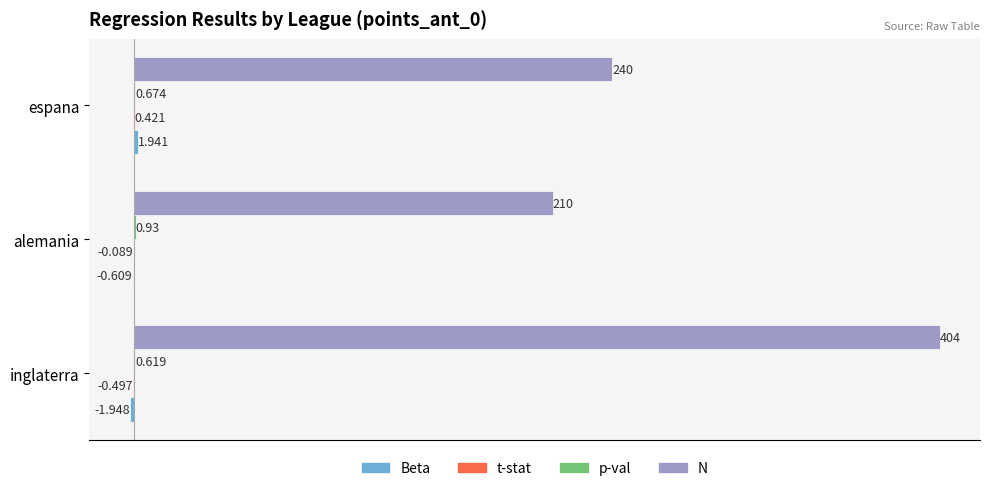

Which series has the largest total across all categories?

N